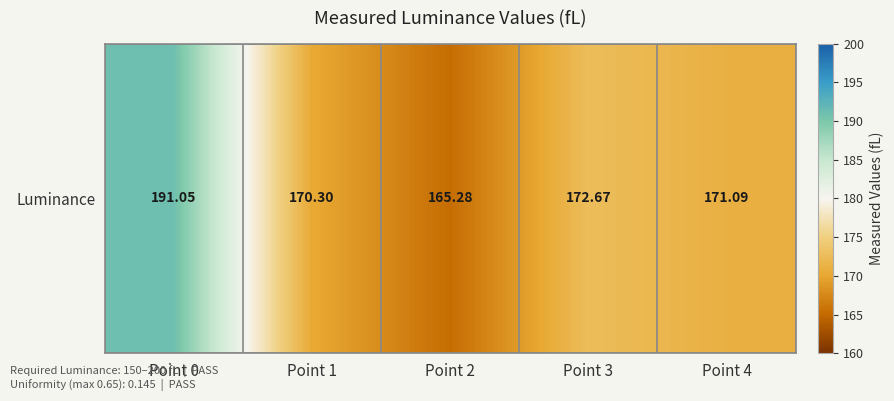

Is it true that the value at Point 0 is 191.1?

True